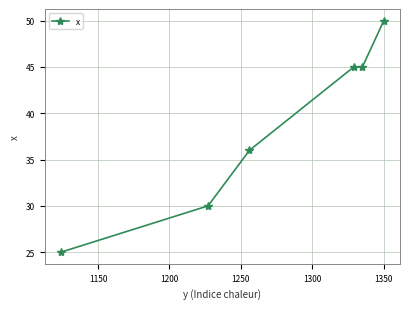

What is the value of the 2nd point from the left?

30